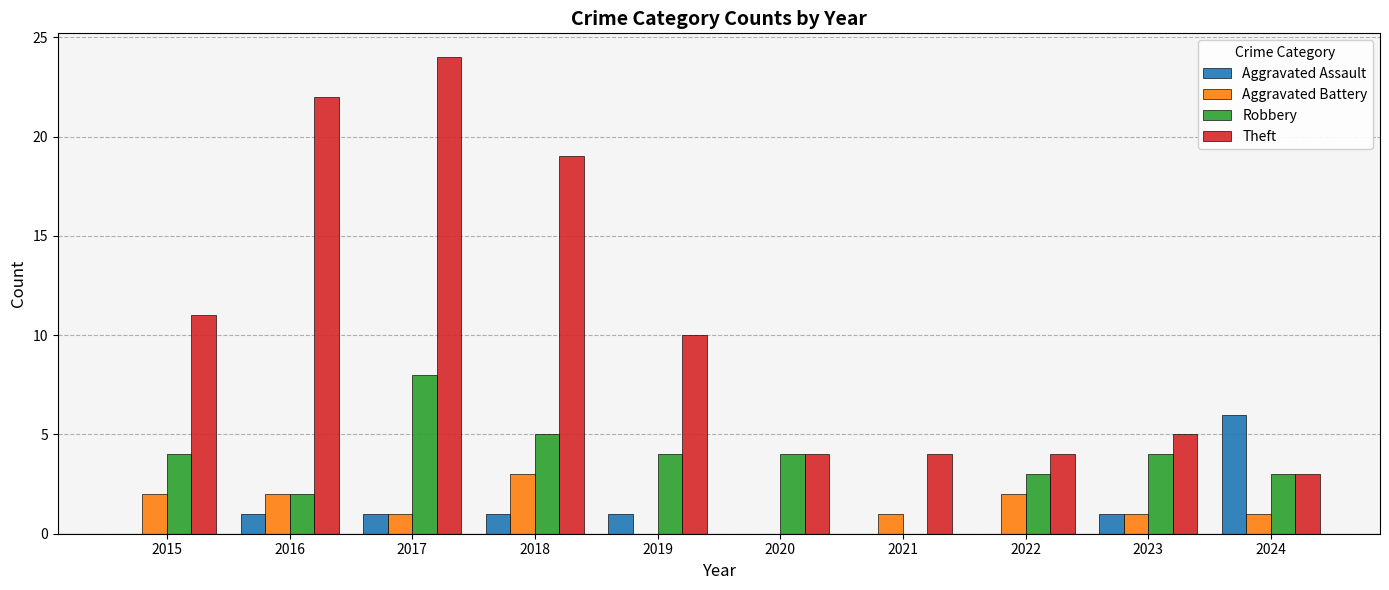

What is the total value across all series at 2022?

9